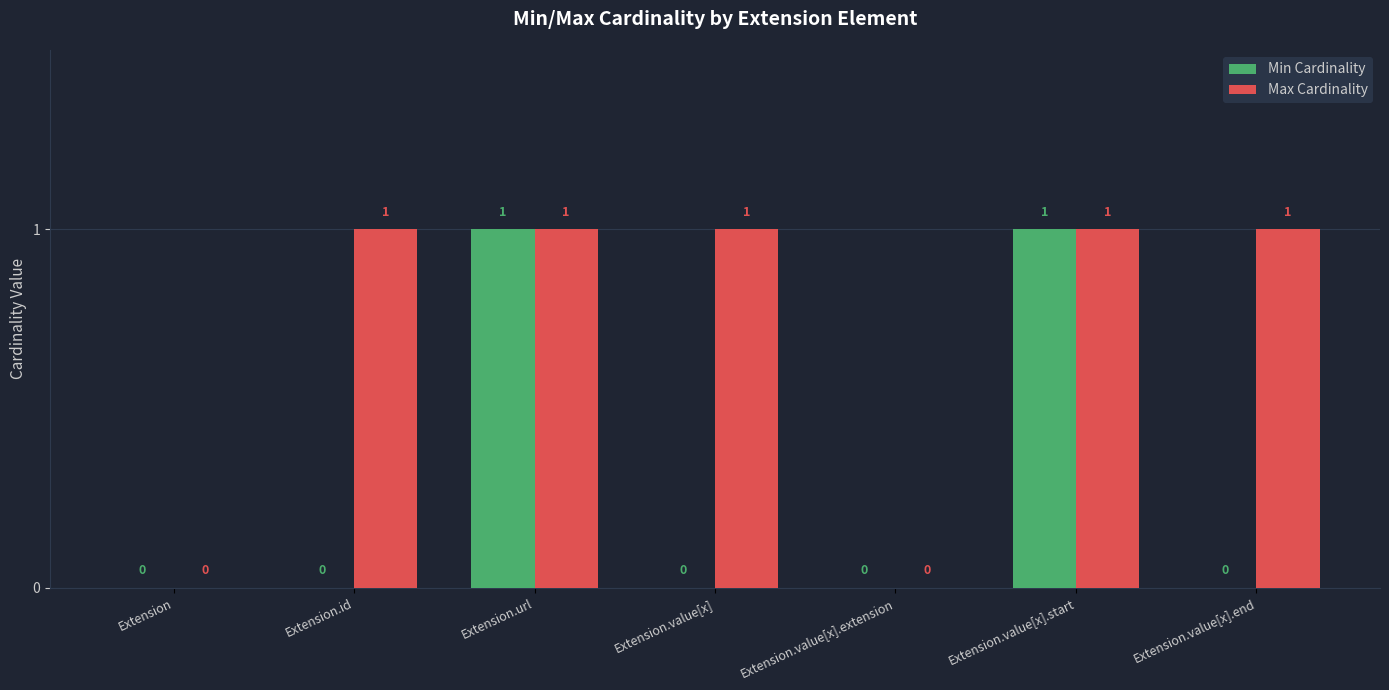

Is it true that Max Cardinality equals 0 at Extension?

True